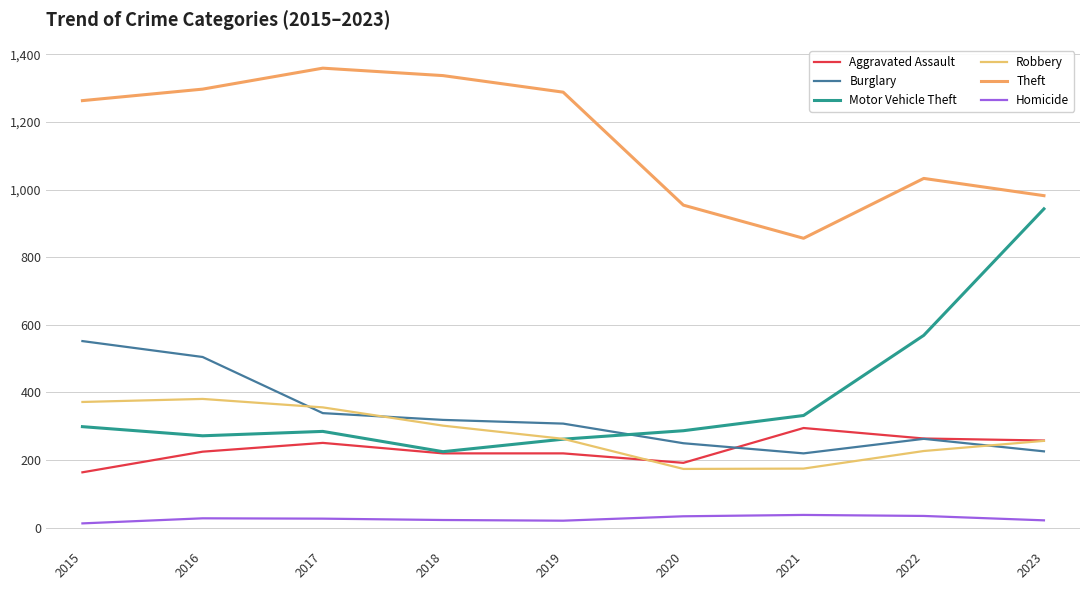

Is it true that Aggravated Assault equals 297 at 2020?

False